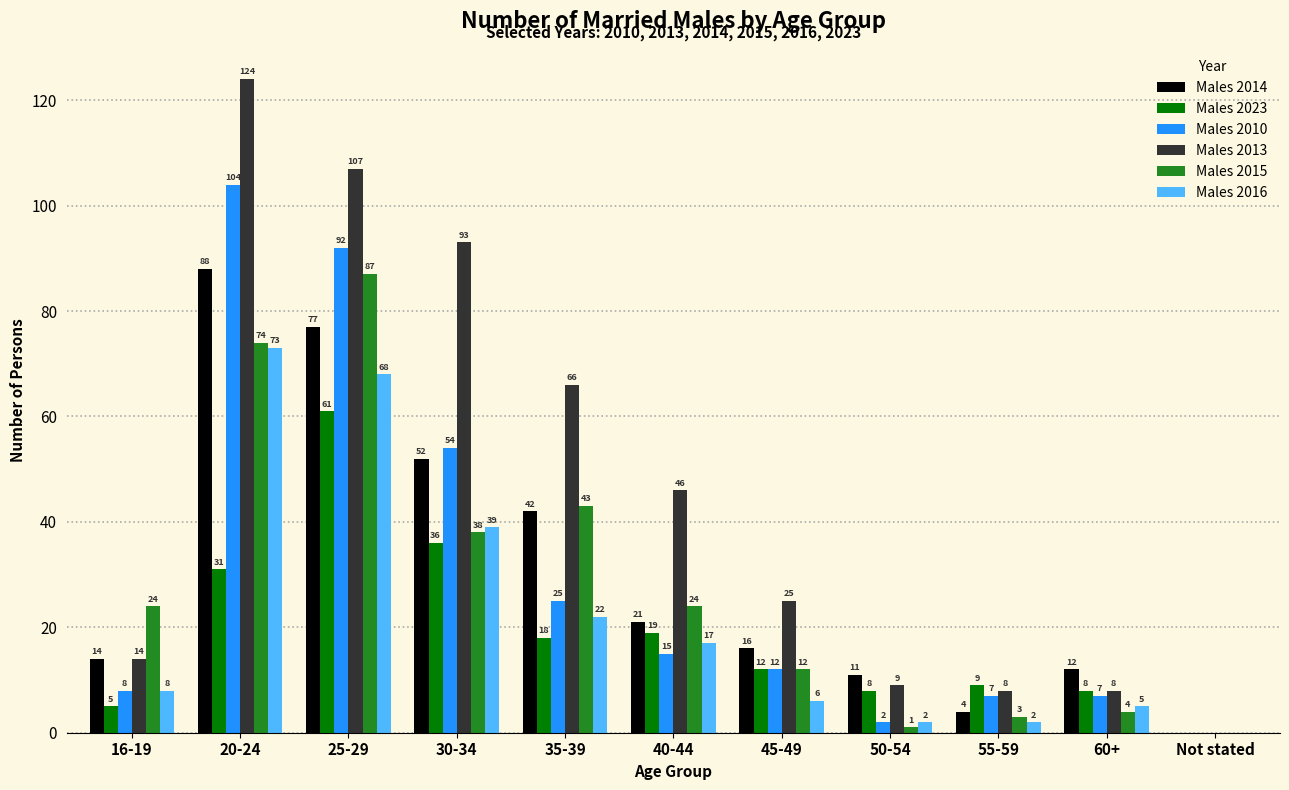

What is the sum of the Males 2010 values at 40-44 and Not stated?

15